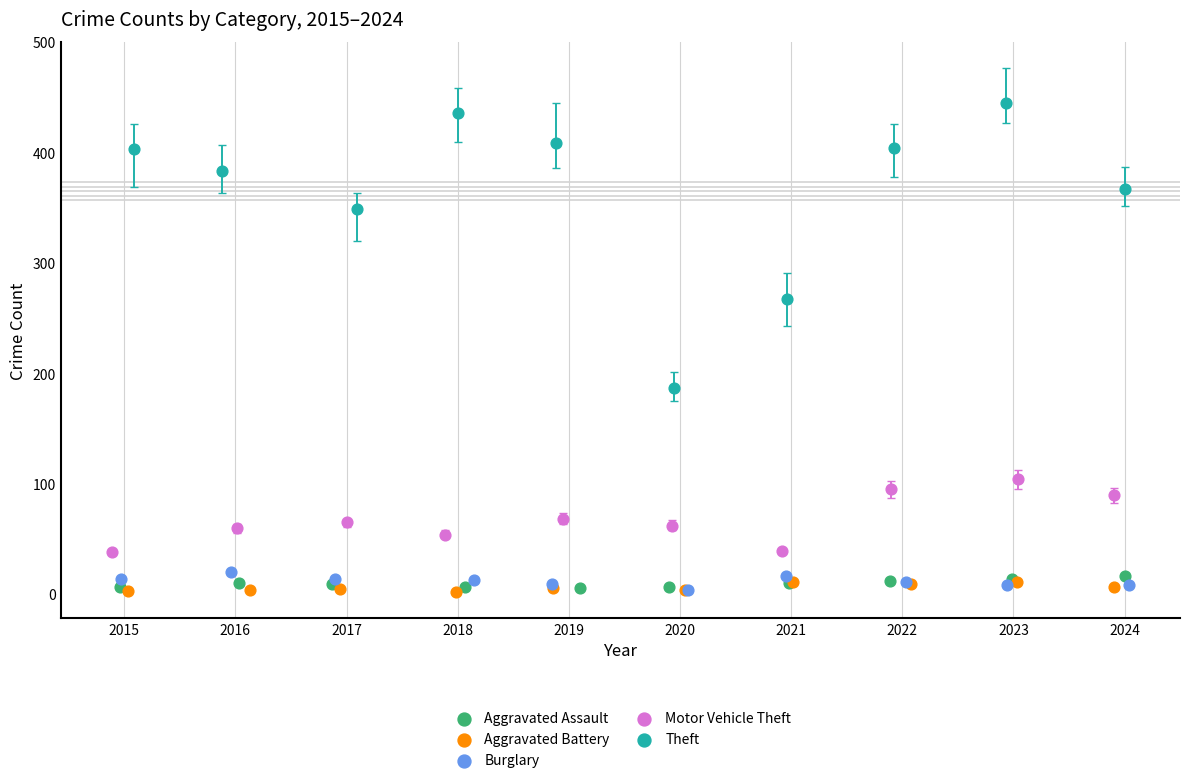

Which series contains the highest Y value?

Theft